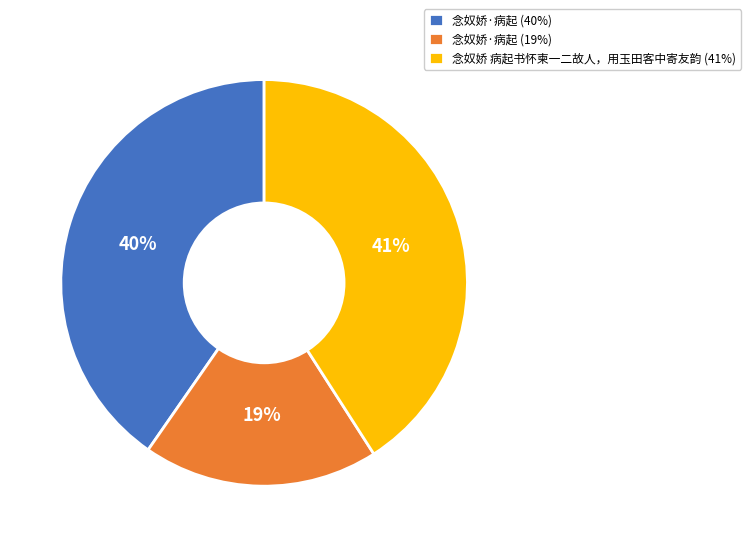

Does any single category account for the majority?

No